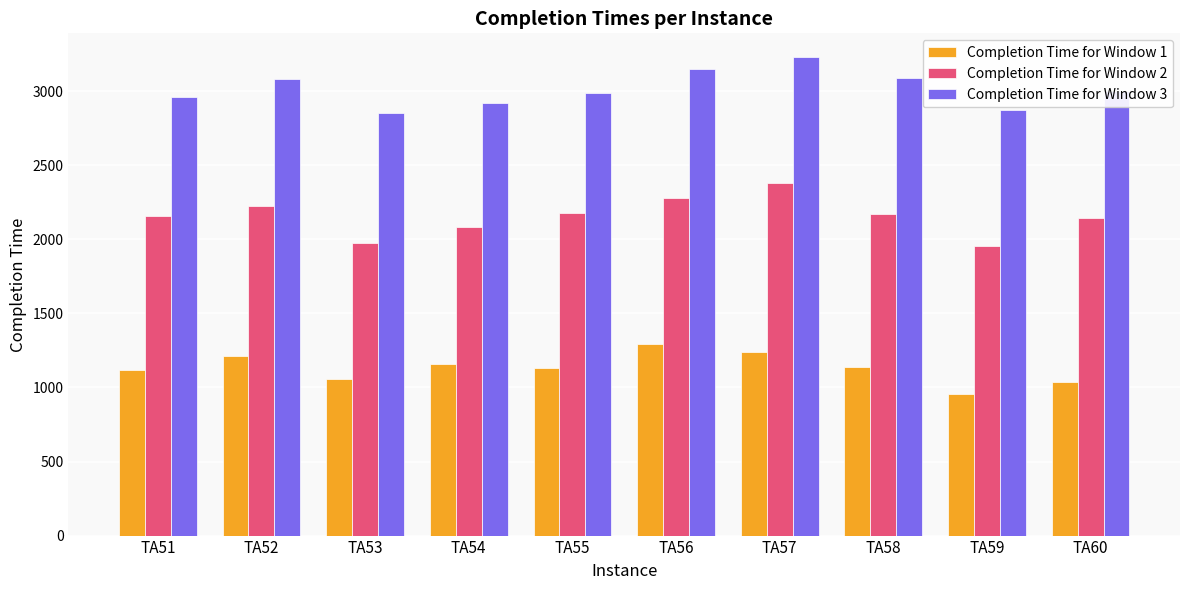

At which category does the chart reach its minimum across all series?

TA59